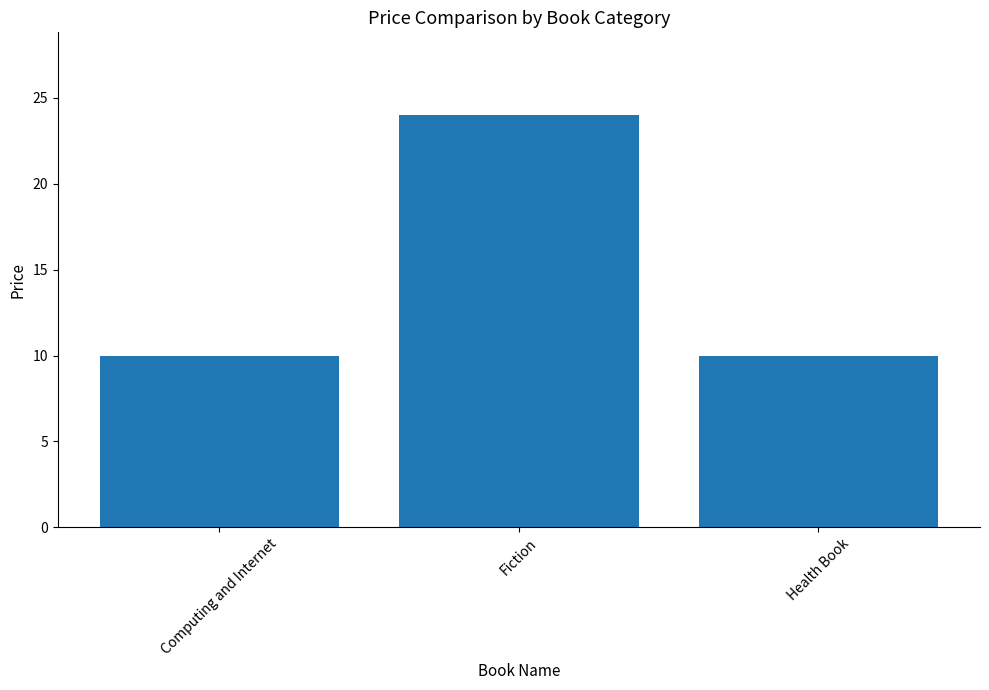

What is the value of the 1st bar from the left?

10